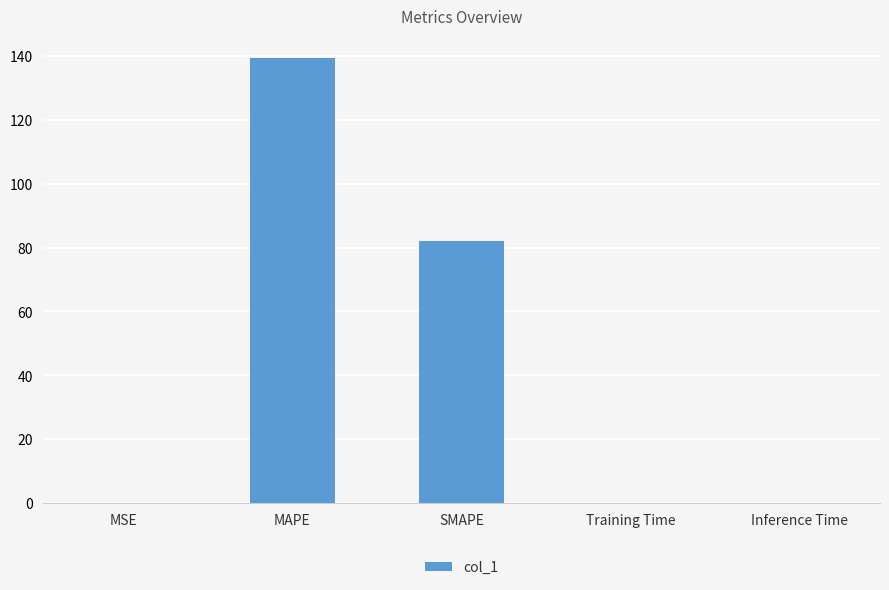

What is the sum of all values?

221.5